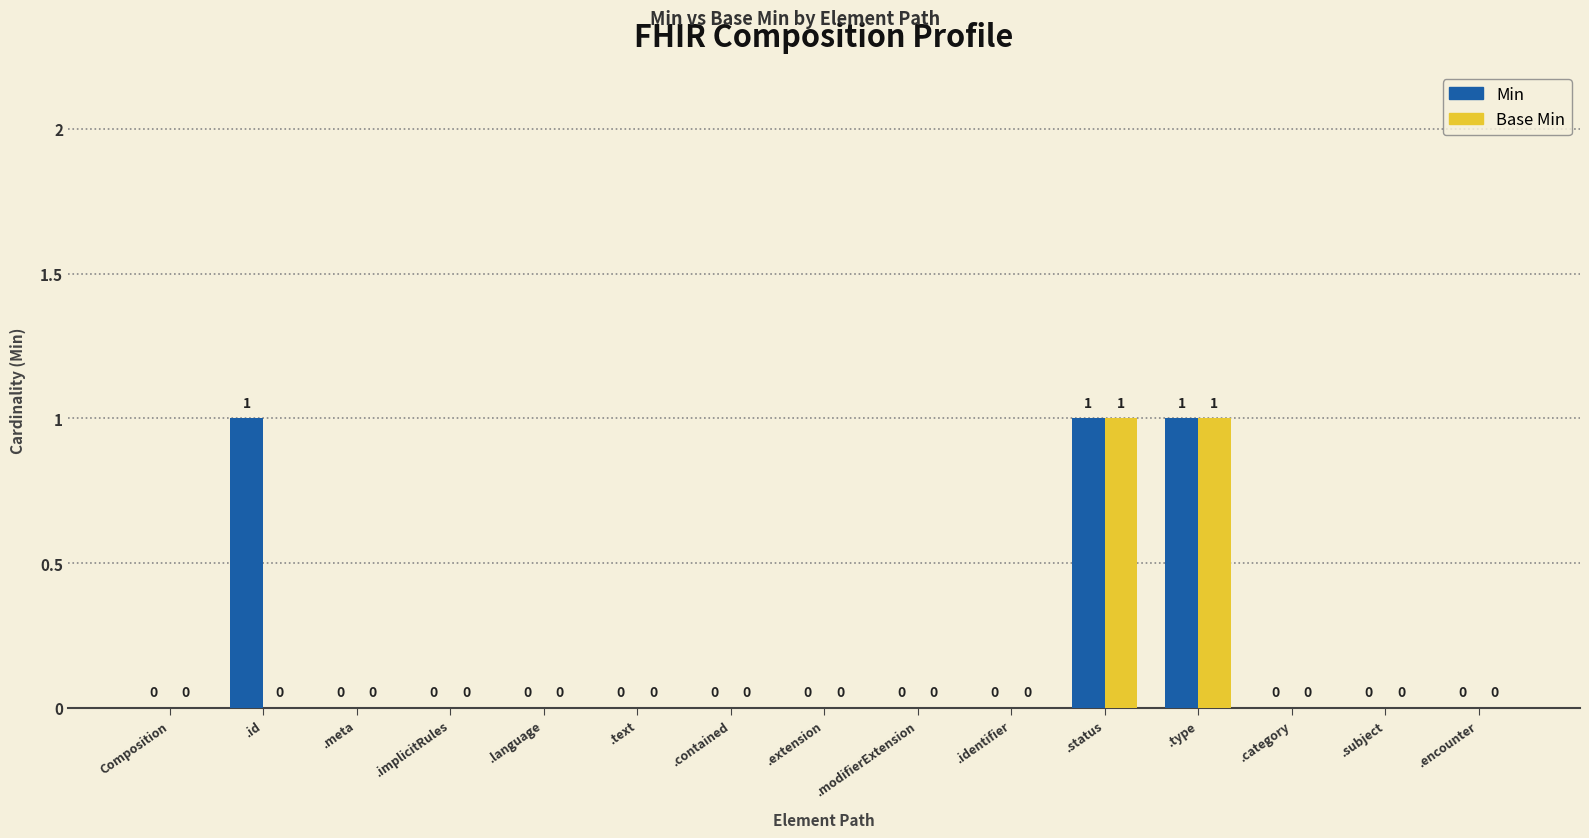

Which series has the largest total across all categories?

Min